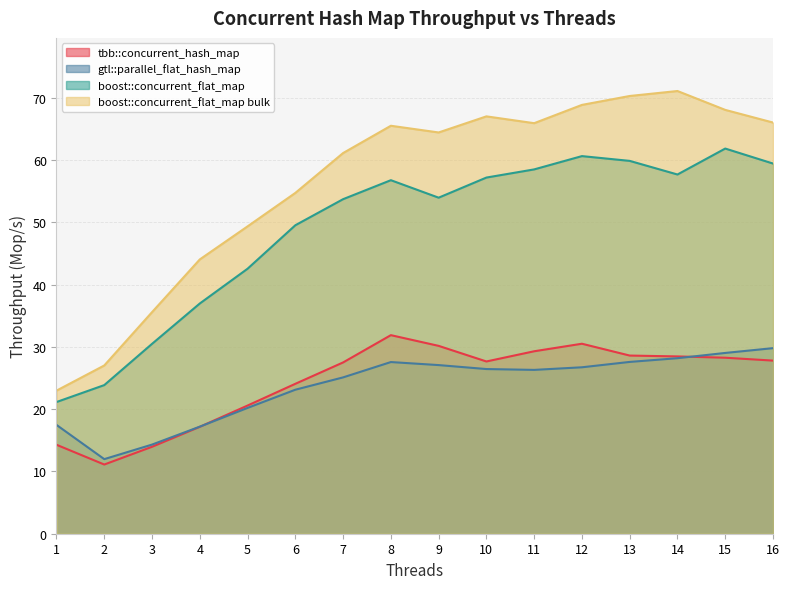

How many distinct data groups are displayed?

4